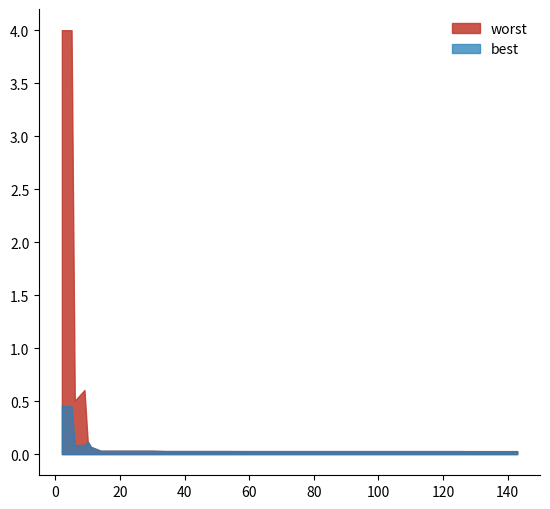

What is the maximum value shown in the chart?

4.0